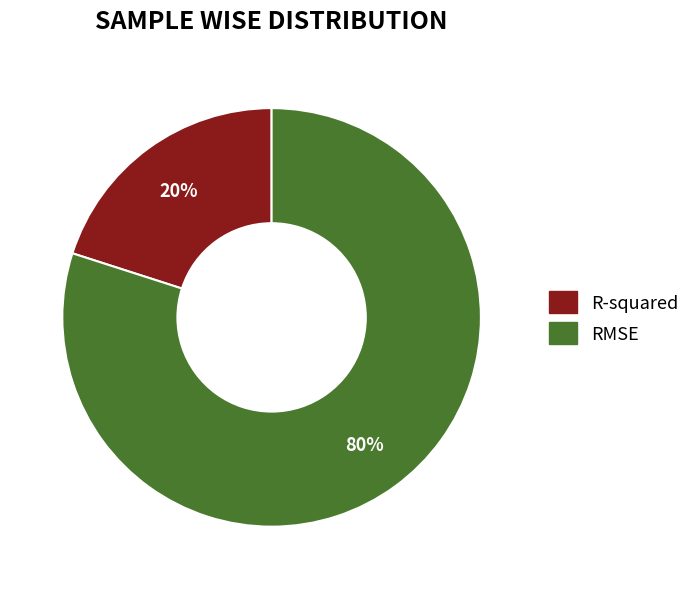

The RMSE slice represents 65% of the pie. True or false?

False